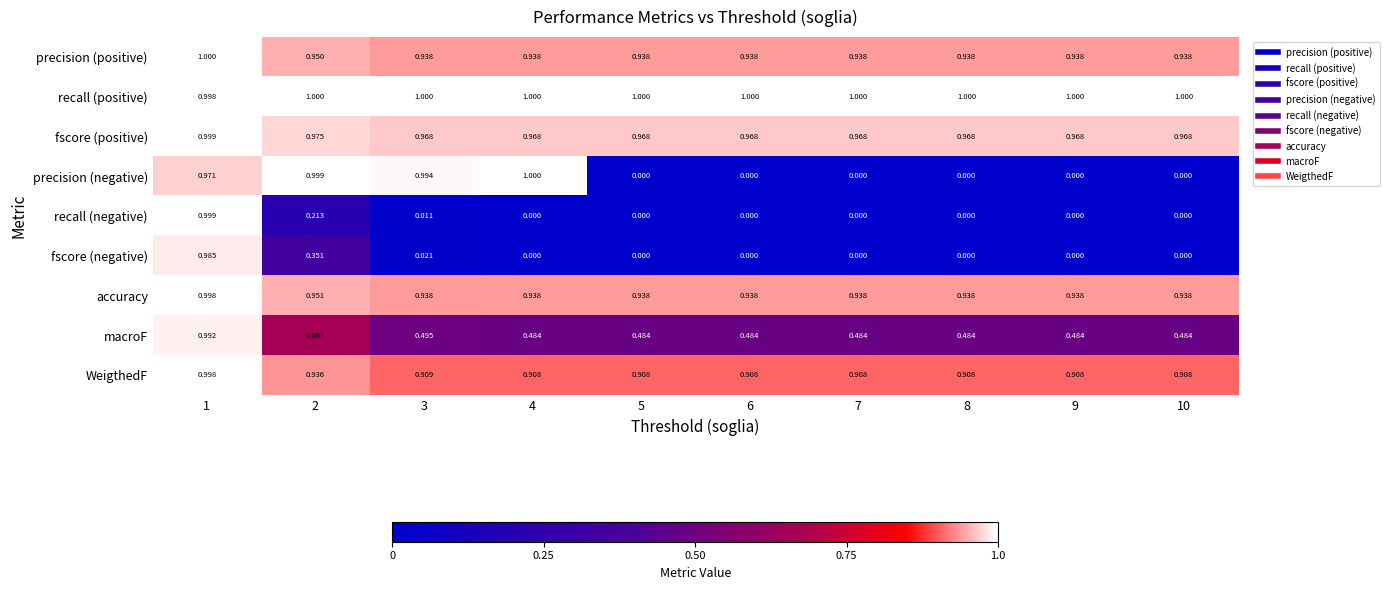

Which series changed the most between 4 and 10?

precision (negative)